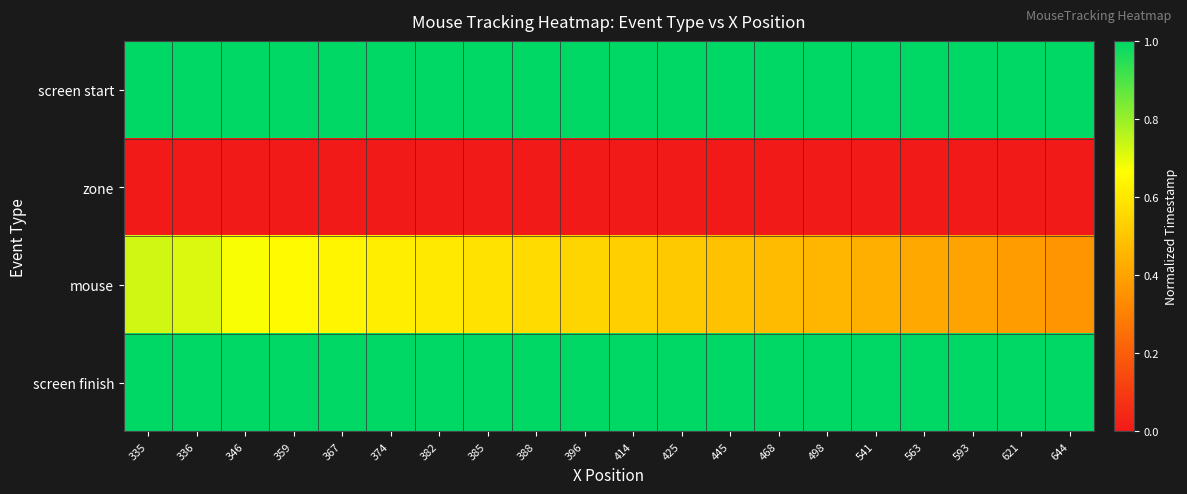

List the series in order of their peak value, highest first.

screen start, screen finish, mouse, zone